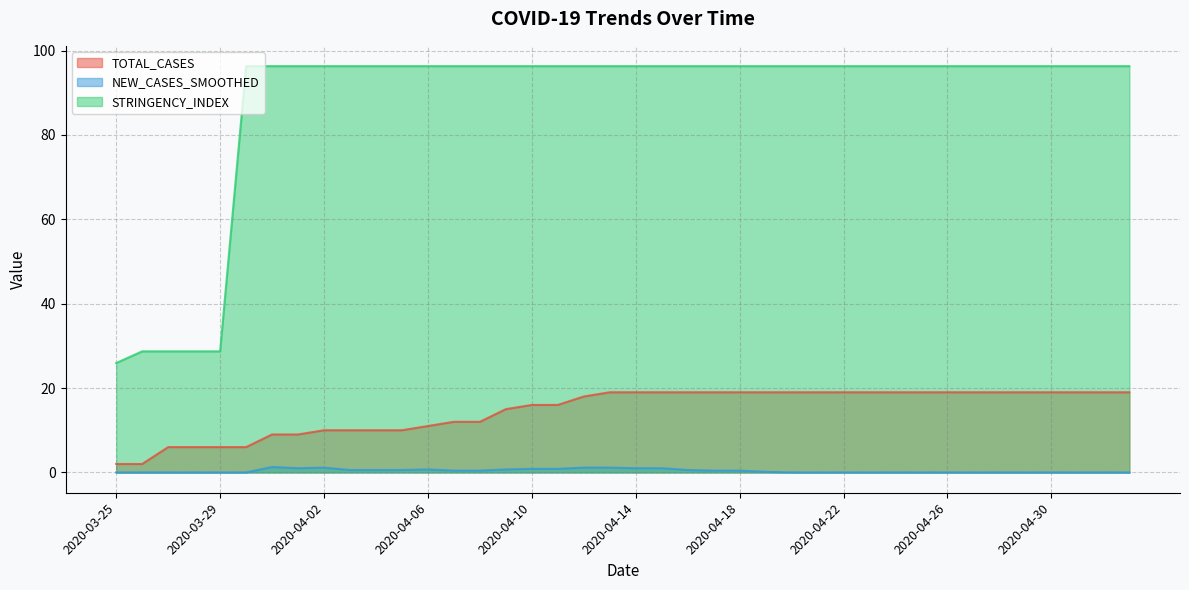

What position from the left is 2020-04-18?

25